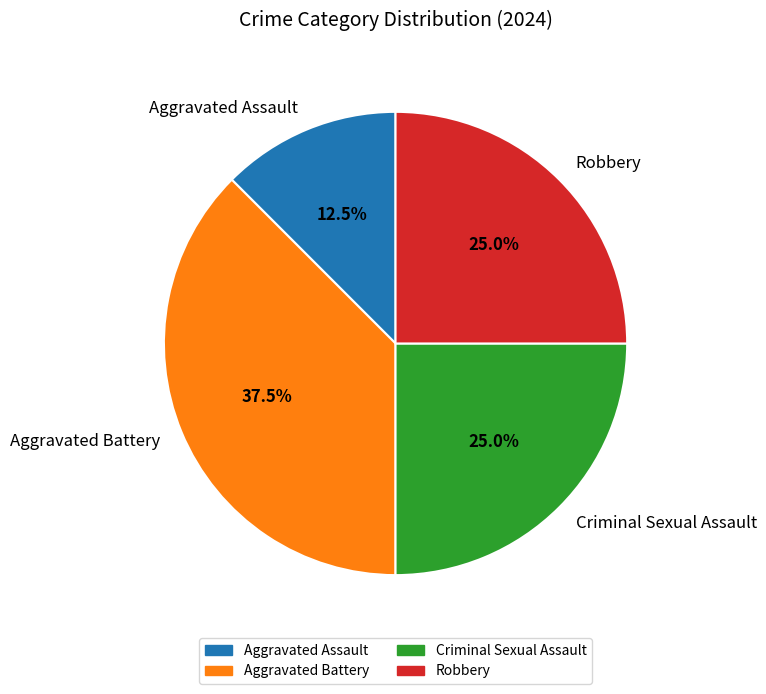

To the nearest percent, what is the average slice percentage?

25%